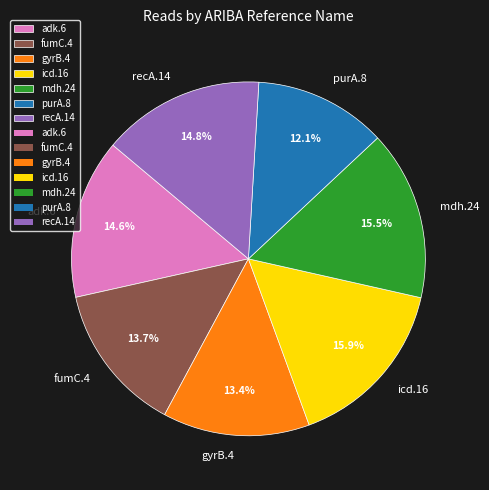

To the nearest percent, what portion does gyrB.4 represent?

13%